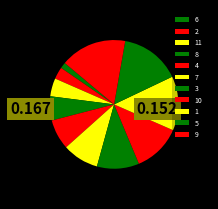

Which slice is the smallest?

6